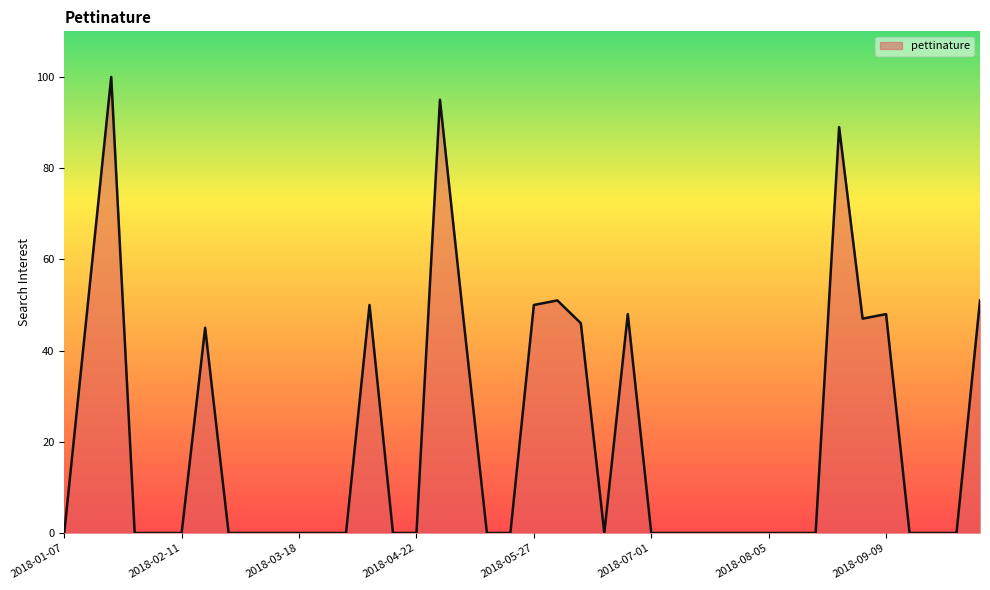

Does the chart have visible grid lines?

No